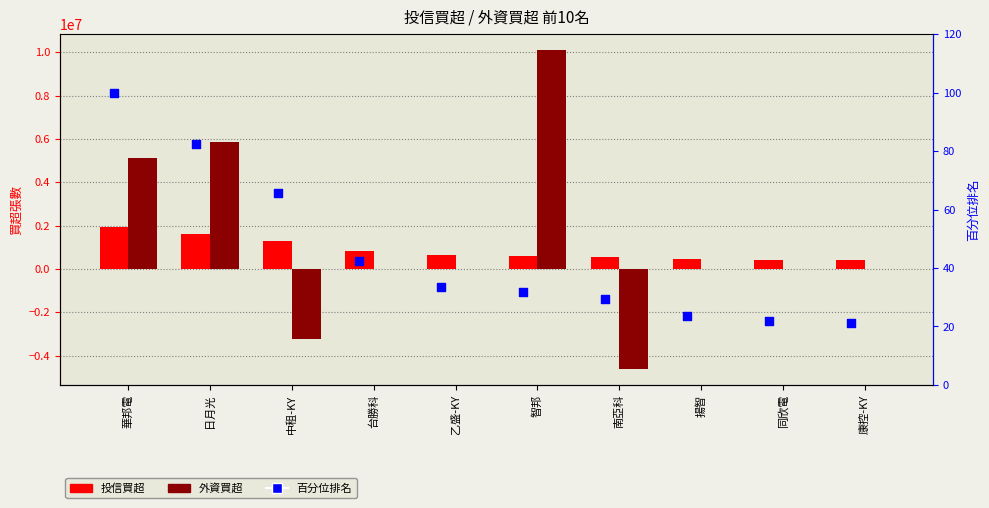

What are all the series names shown in the legend?

投信買超, 外資買超, 百分位排名